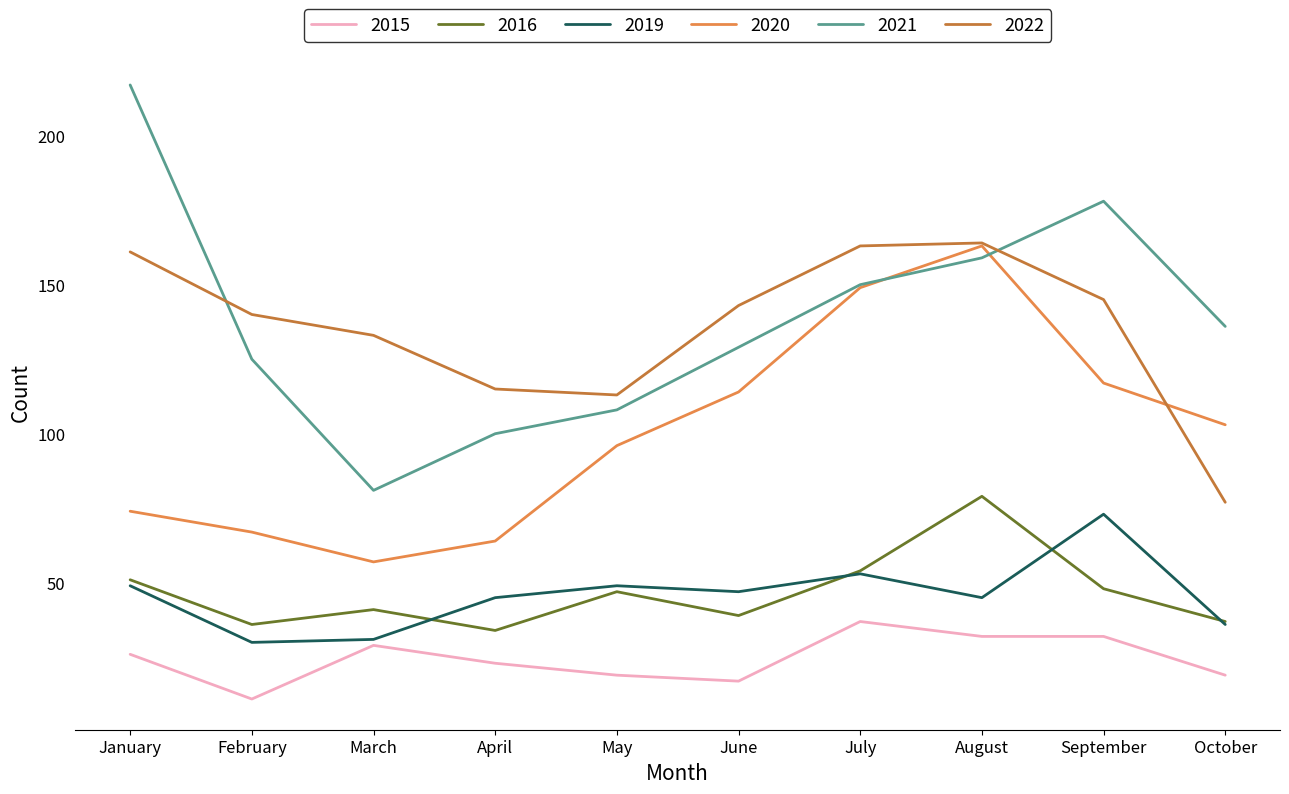

How many interior local valleys does the 2020 series have?

1